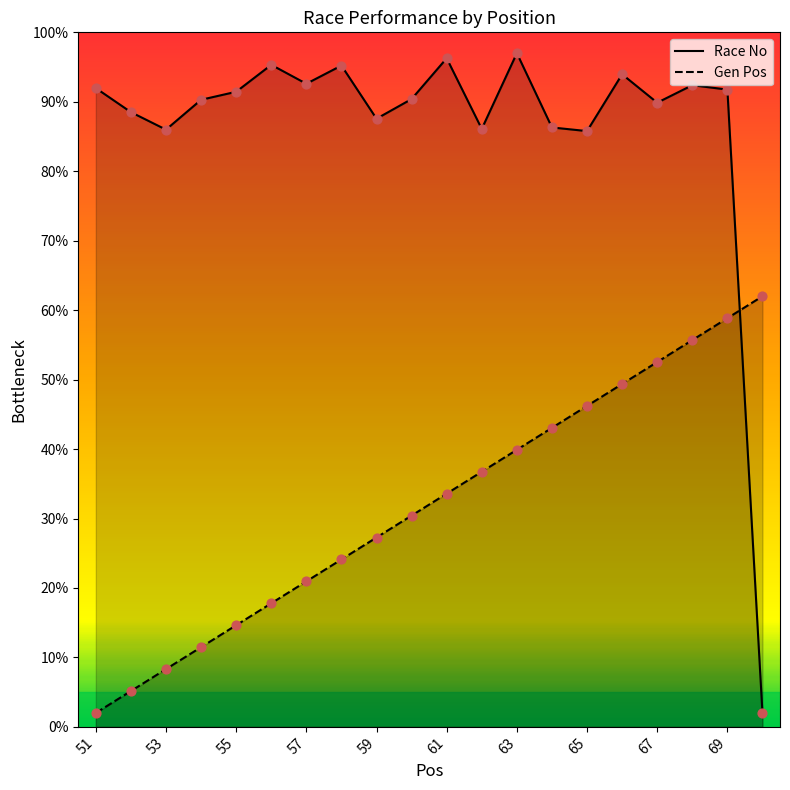

What are all the series names shown in the legend?

Race No, Gen Pos